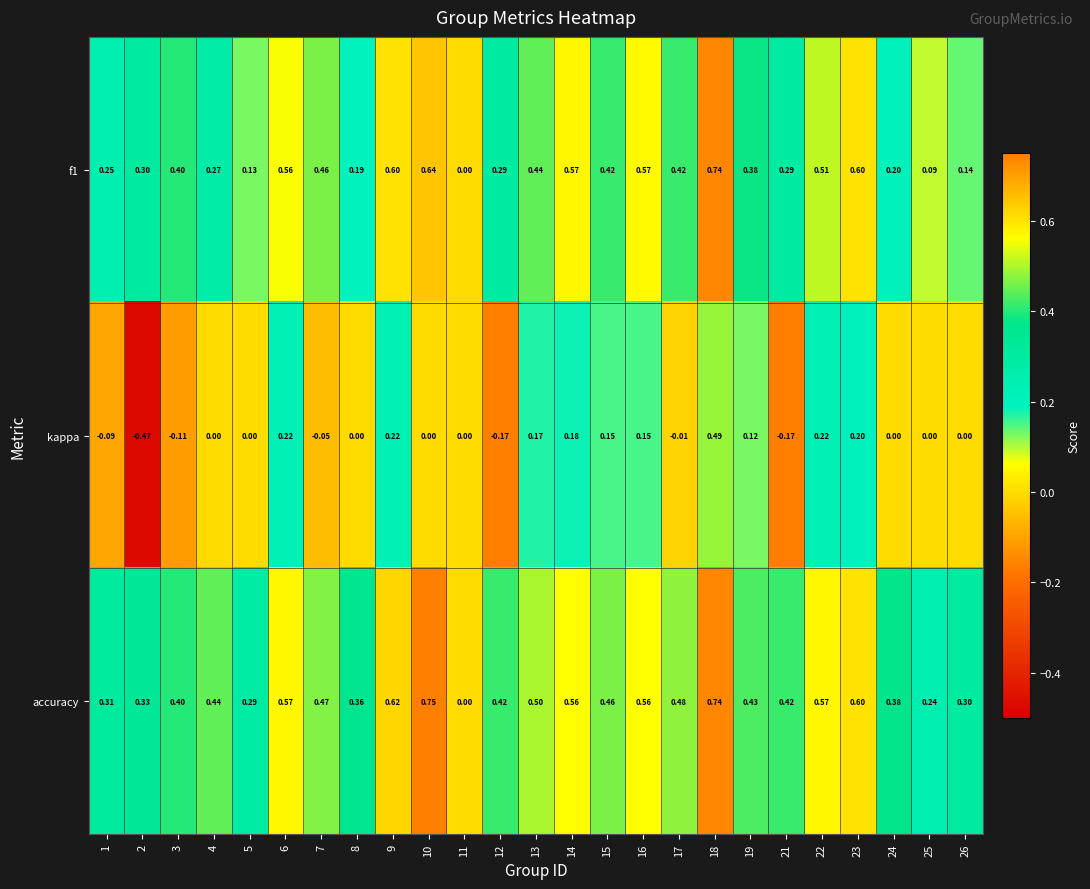

Which series has the largest range (max minus min)?

kappa